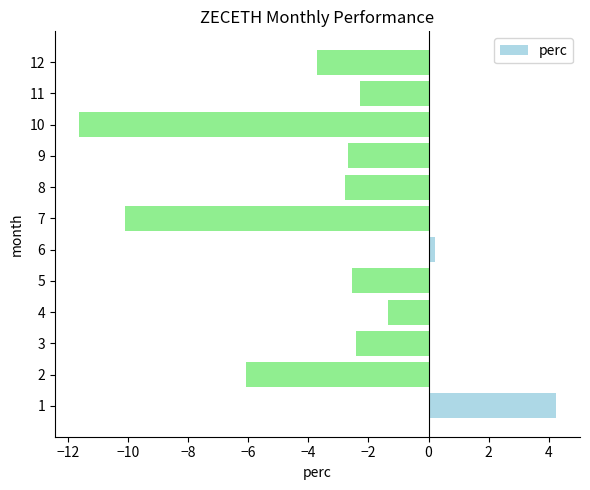

What is the sum of the values at 11 and 1?

2.0